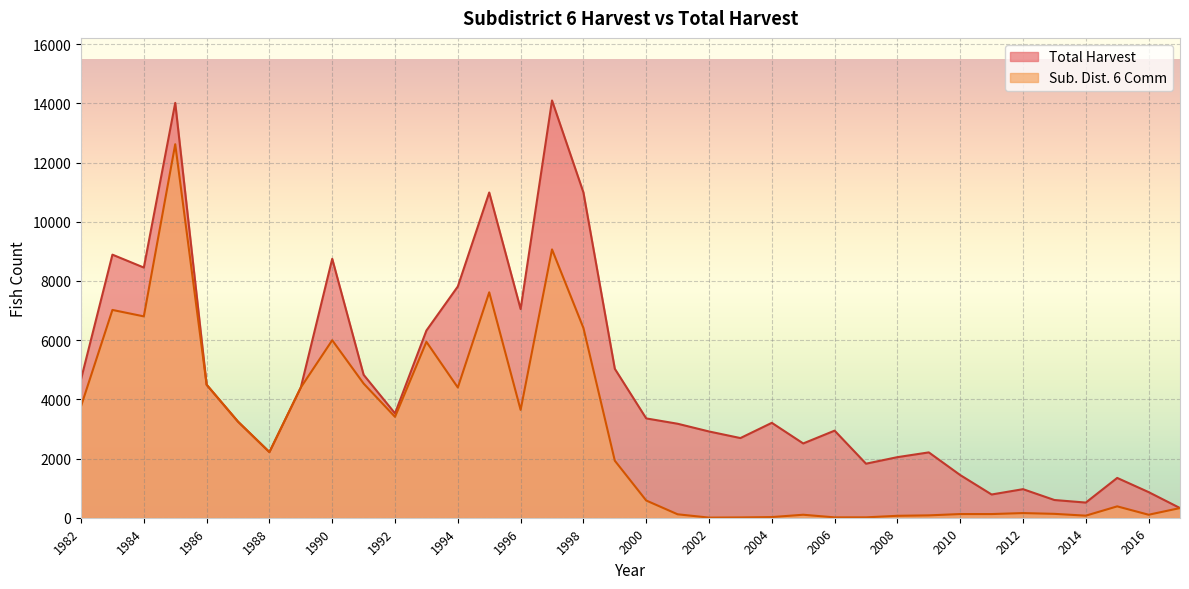

What is the value of the Total Harvest point at the 29th from the left?

1442